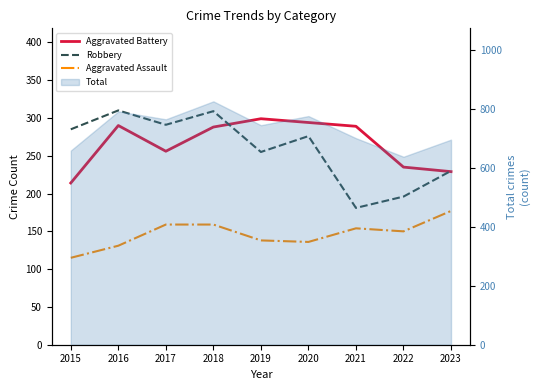

Where is Robbery nearest to the value 245?

2019